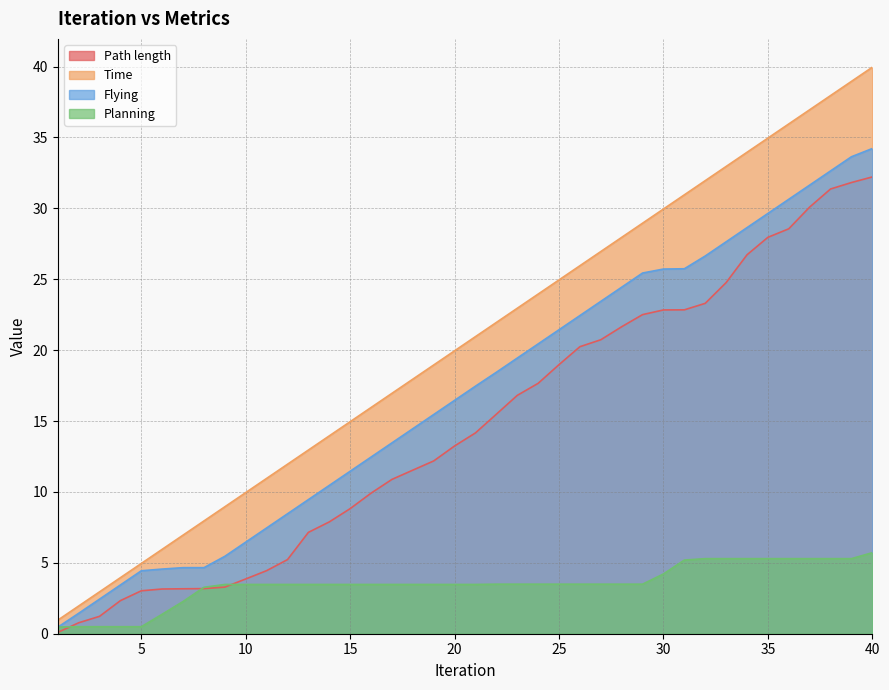

What is the difference between the Flying values at 10 and 28?

18.0